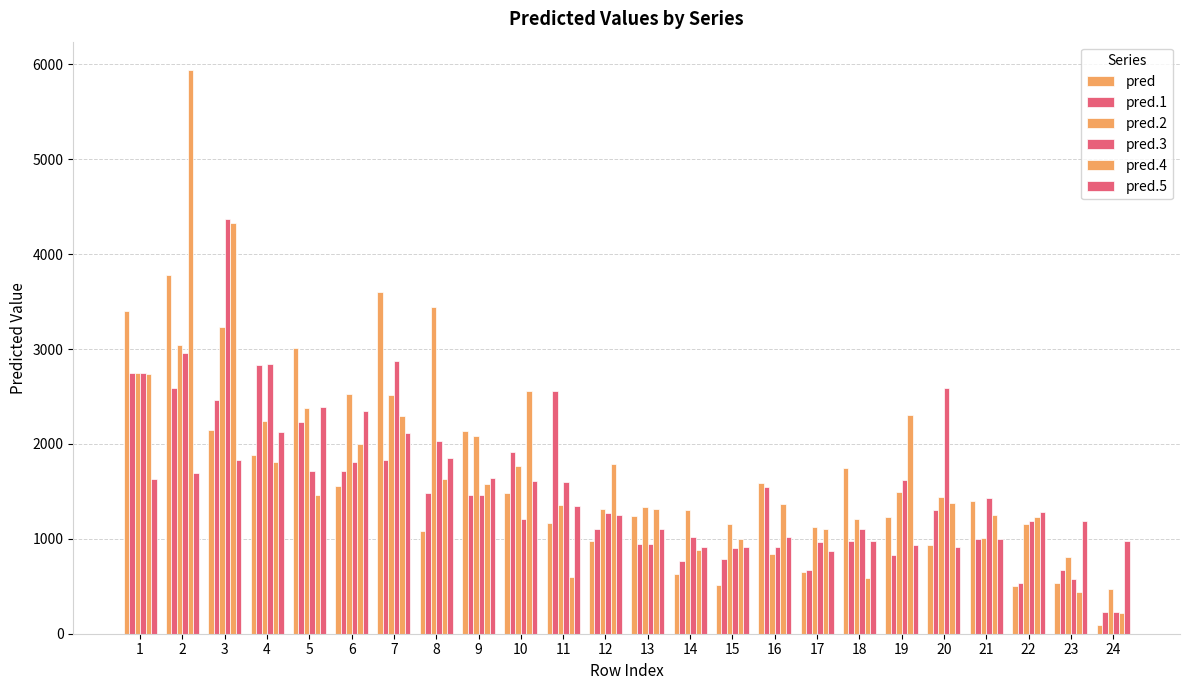

Between 17 and 2, which is larger?

2